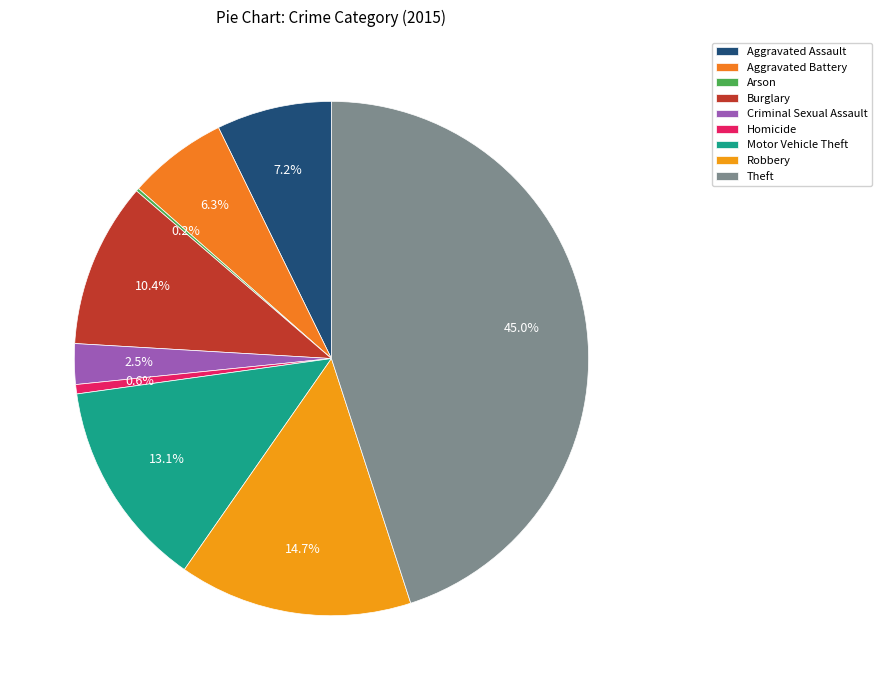

Combined, what portion of the pie is Robbery and Theft?

59.7%